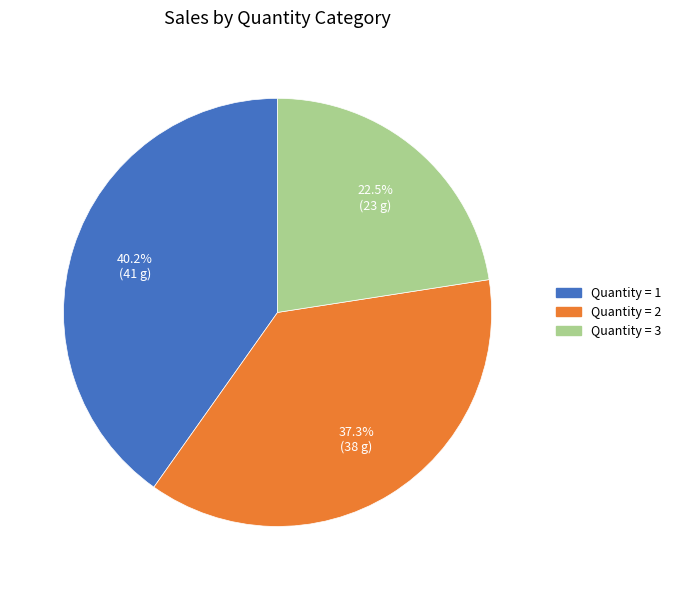

Count the number of slices in the pie.

3